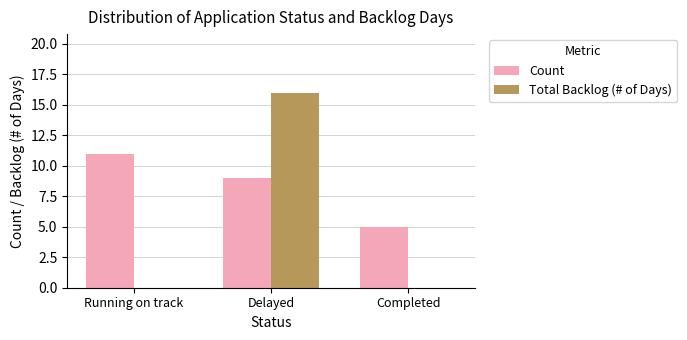

True or false: Count has a value of 9 at Completed.

False